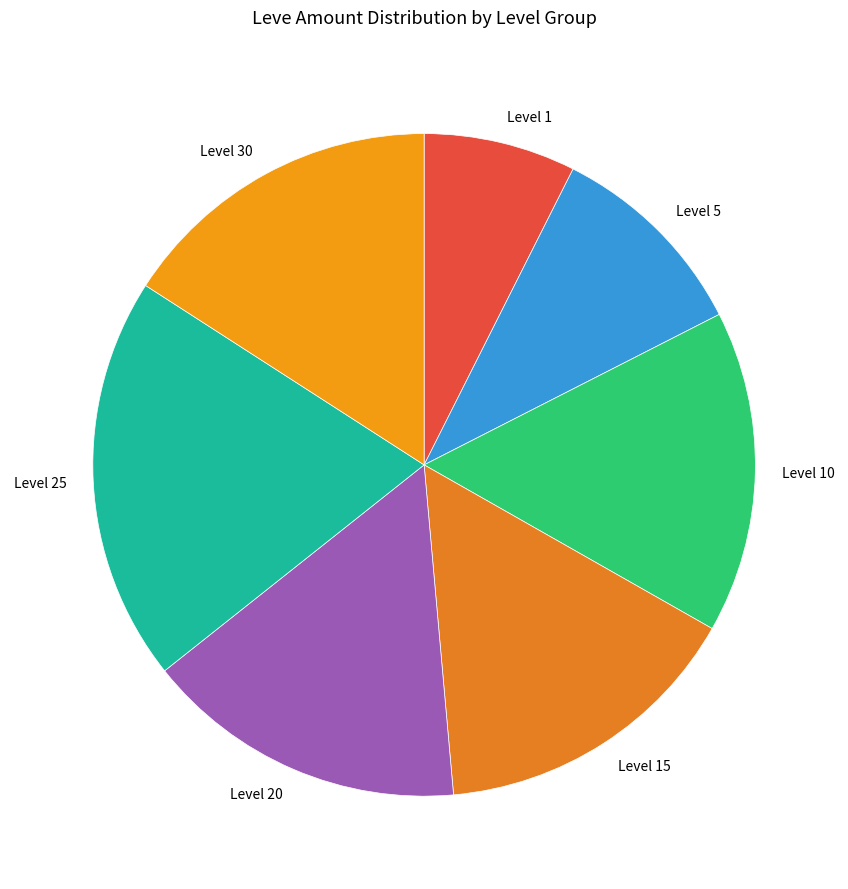

What is the ratio of the value at Level 15 to the value at Level 1?

2.1